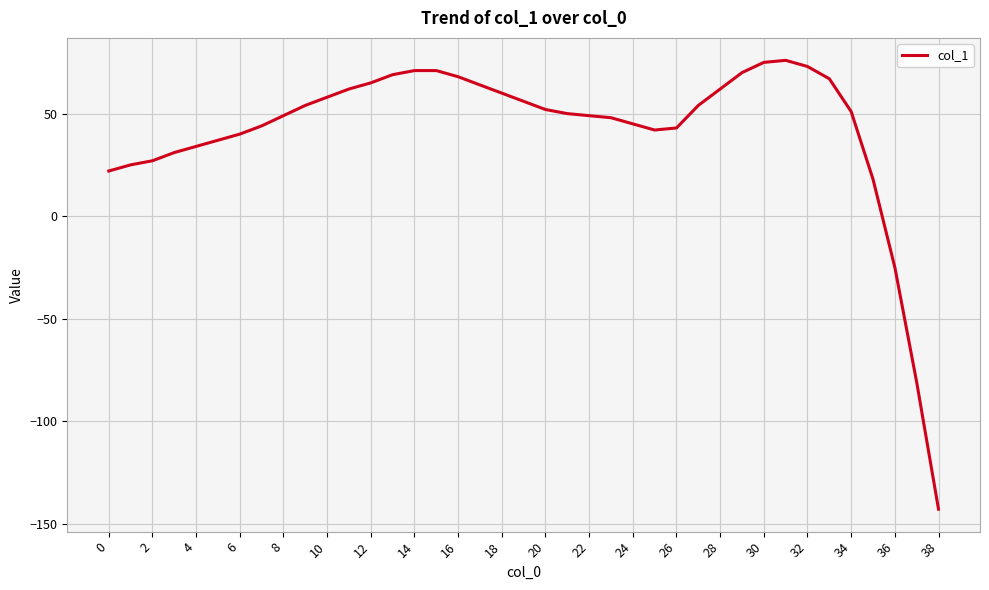

What is the difference between the maximum and minimum values?

219